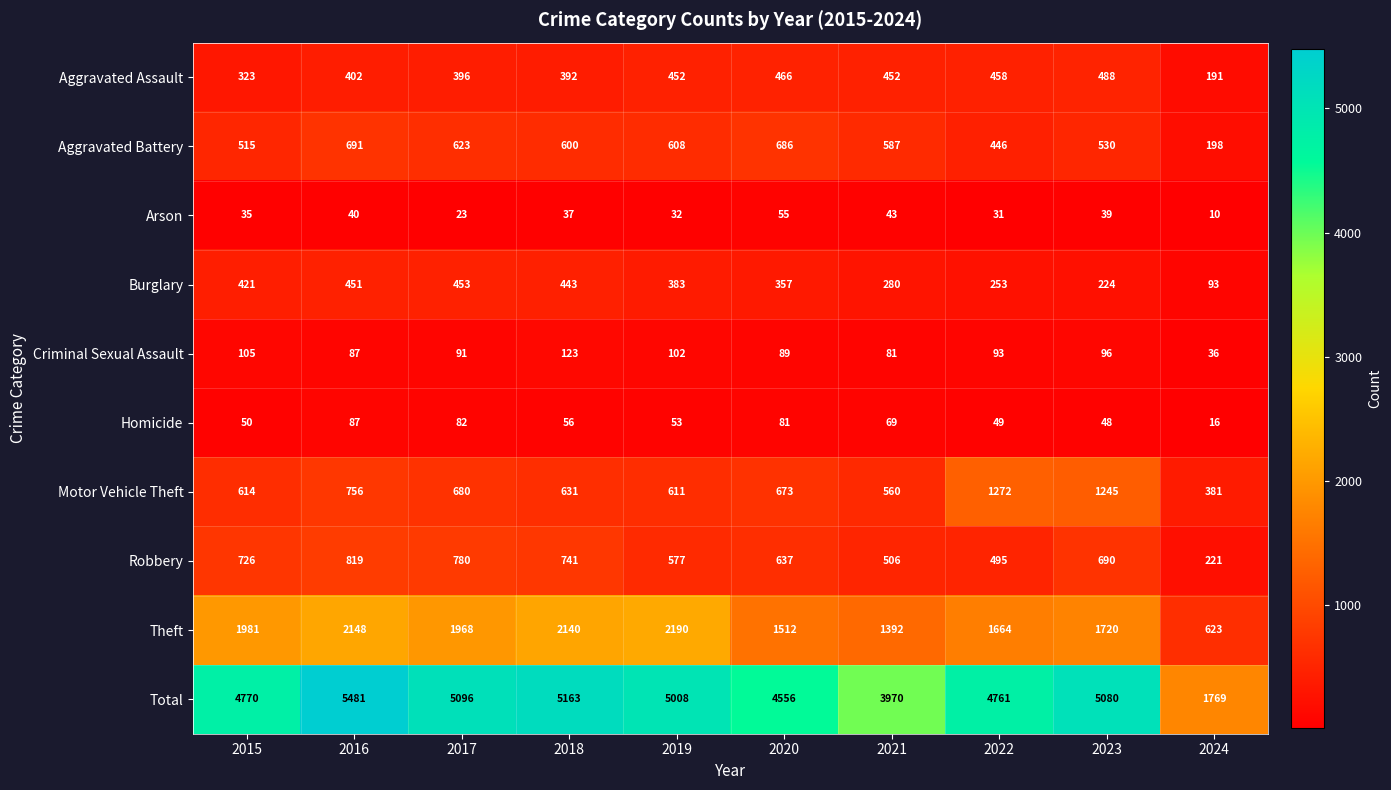

The value of Motor Vehicle Theft at 2020 is 878. True or false?

False